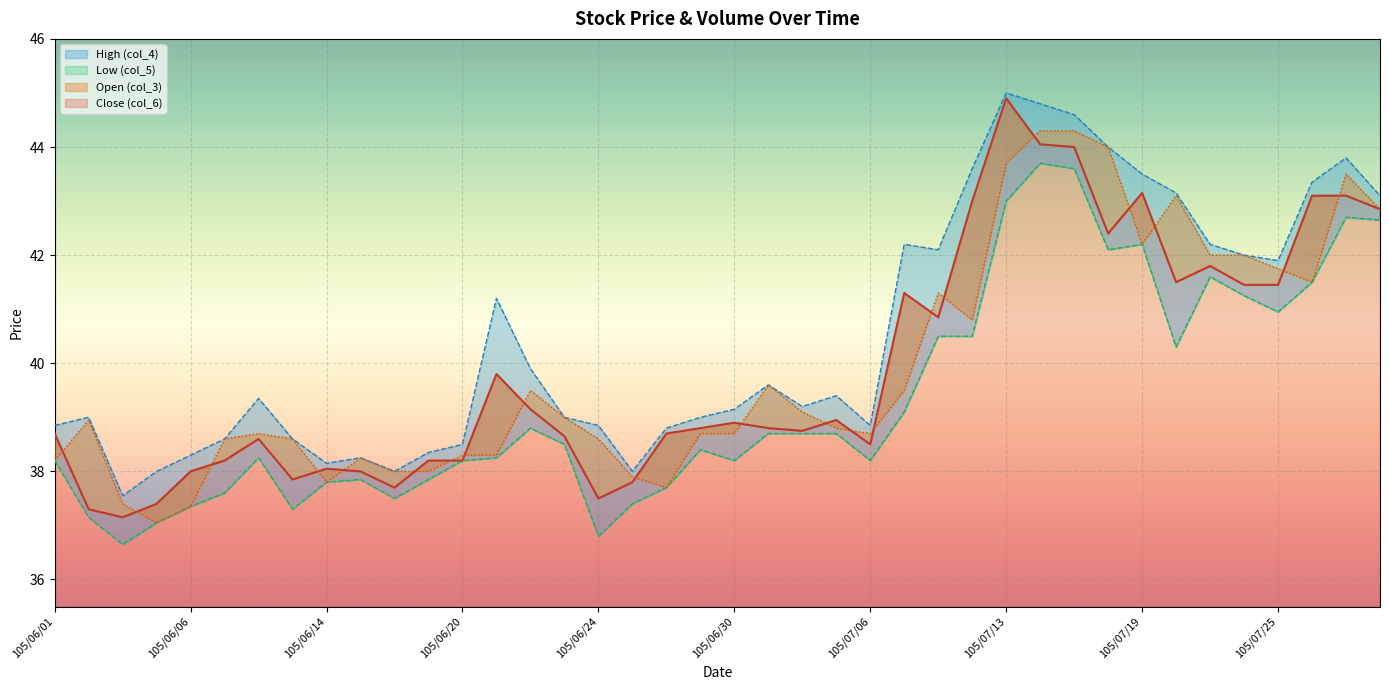

What is the average value of the High (col_4) series?

40.5